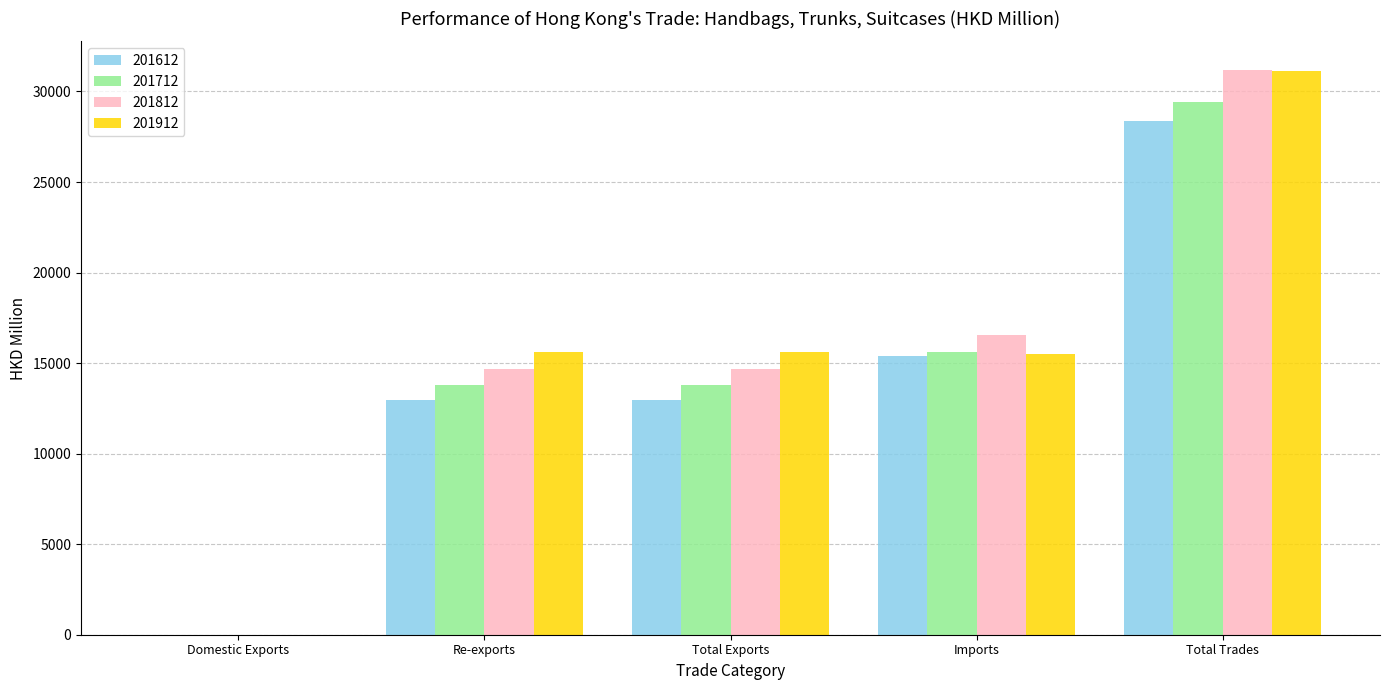

How many groups of bars are there?

5